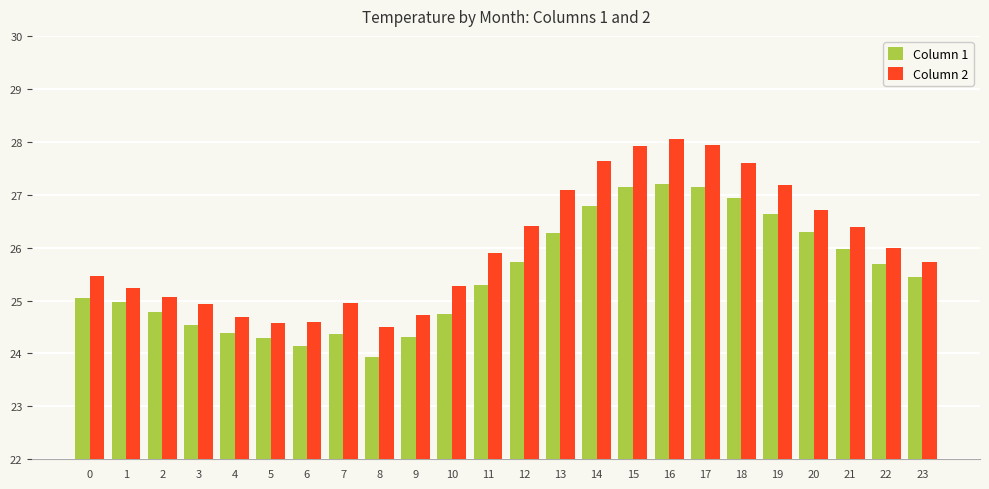

What is the difference between the highest and lowest values at 5?

0.3